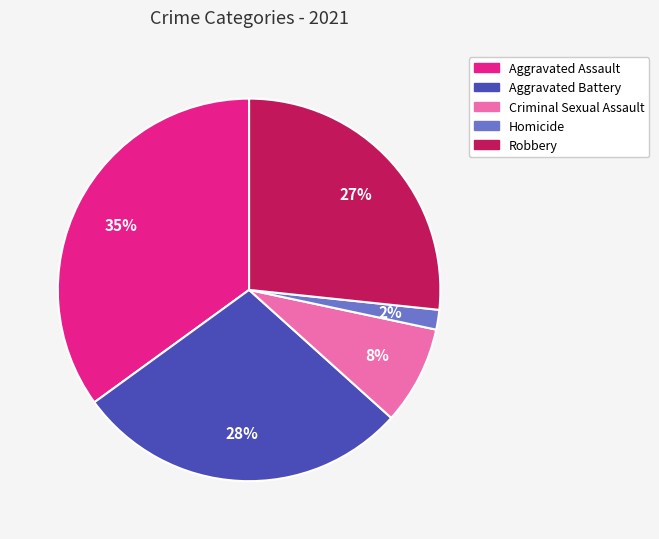

To the nearest percent, what is the combined percentage of Aggravated Assault and Aggravated Battery?

63%